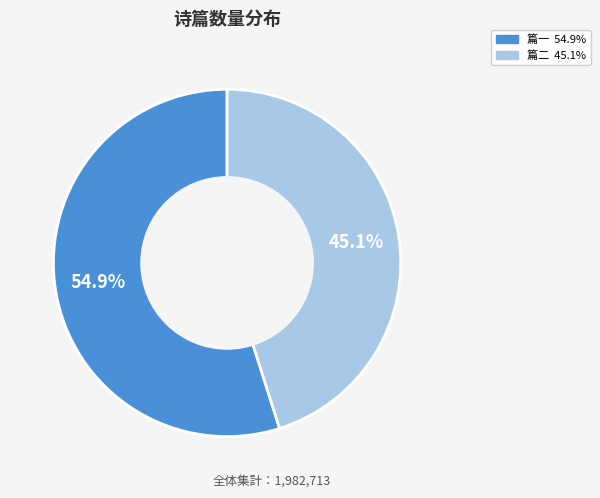

Is there any slice that represents more than half of the pie?

Yes